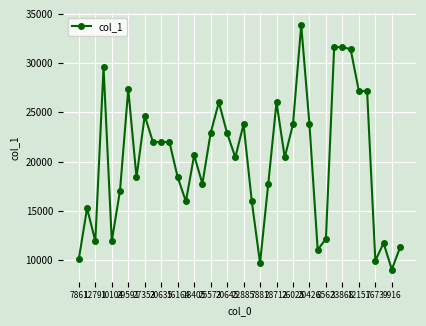

What is the difference between the maximum and minimum values?

24844